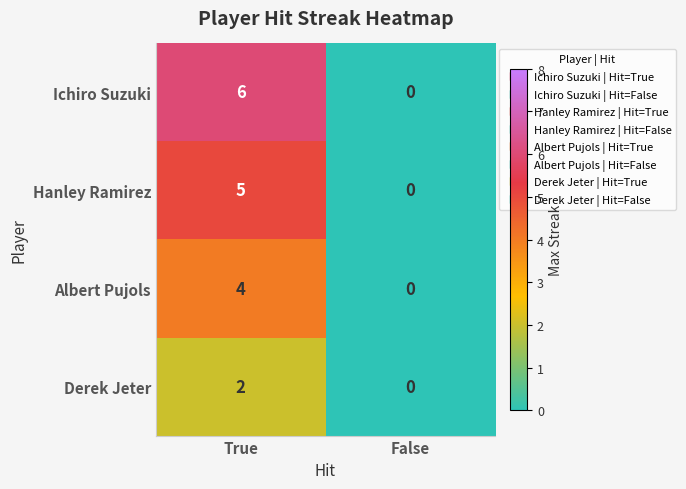

What is the total value across all series at True?

17